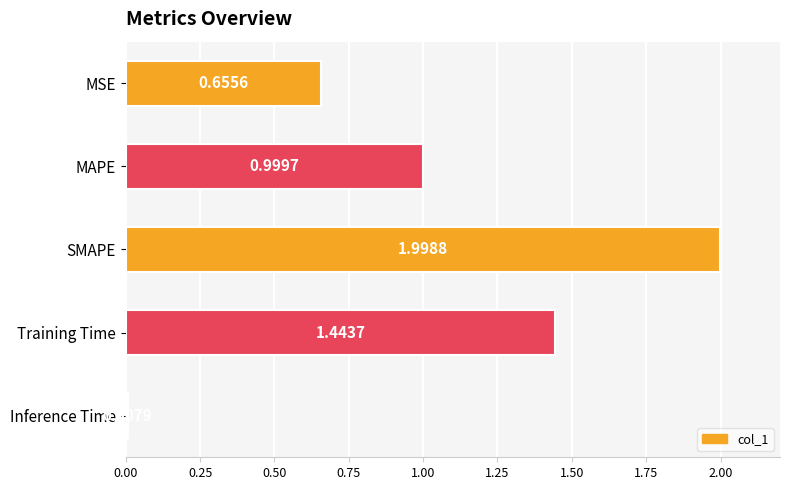

At which category does the chart reach its peak across all series?

SMAPE